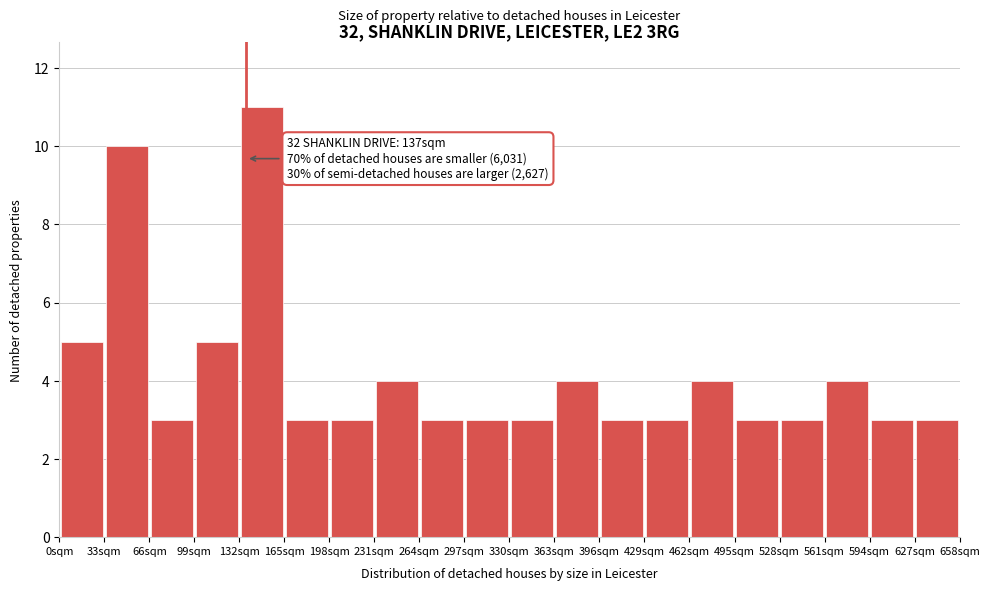

Which range on the x-axis has the tallest bar?

132 to 165